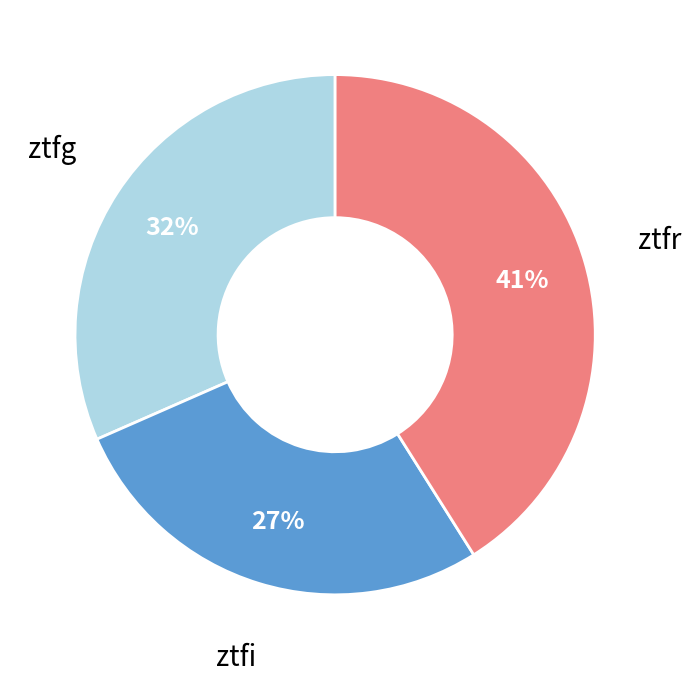

Which slice is the smallest?

ztfi